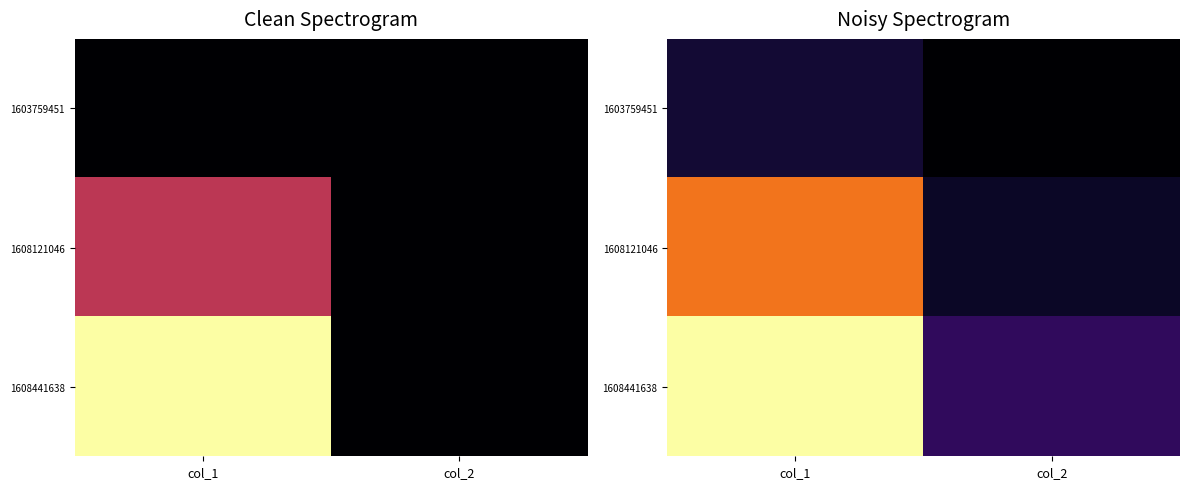

How many data points in 1603759451 are above 0?

1